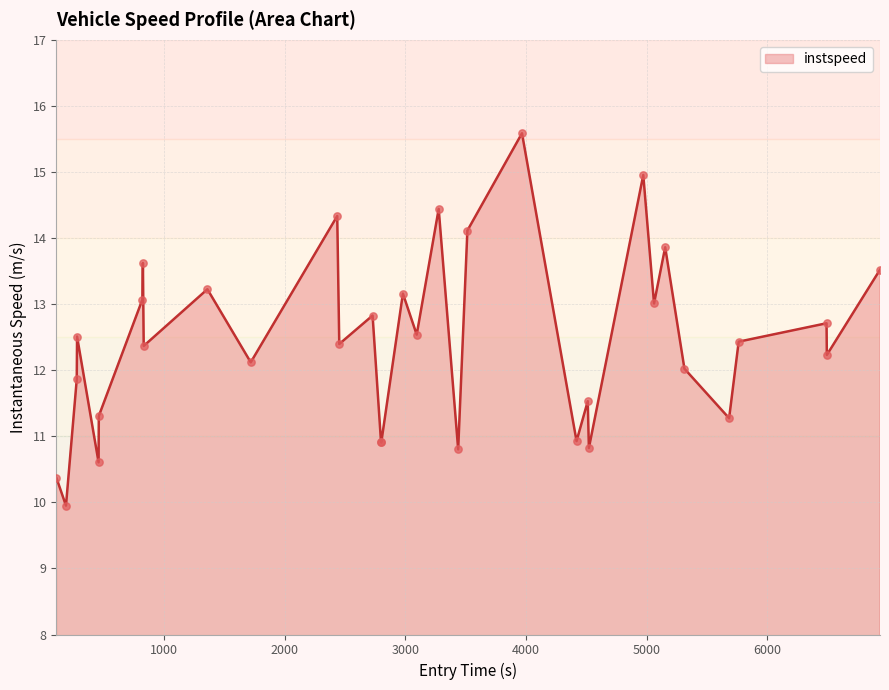

What is the smallest value displayed?

10.0